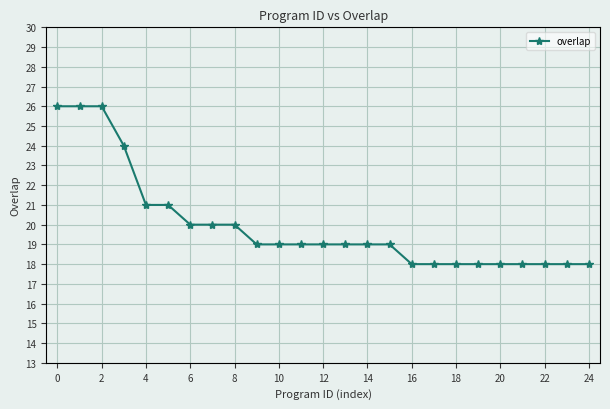

Reading left to right, what are all the values shown in this chart?

26	26	26	24	21	21	20	20	20	19	19	19	19	19	19	19	18	18	18	18	18	18	18	18	18